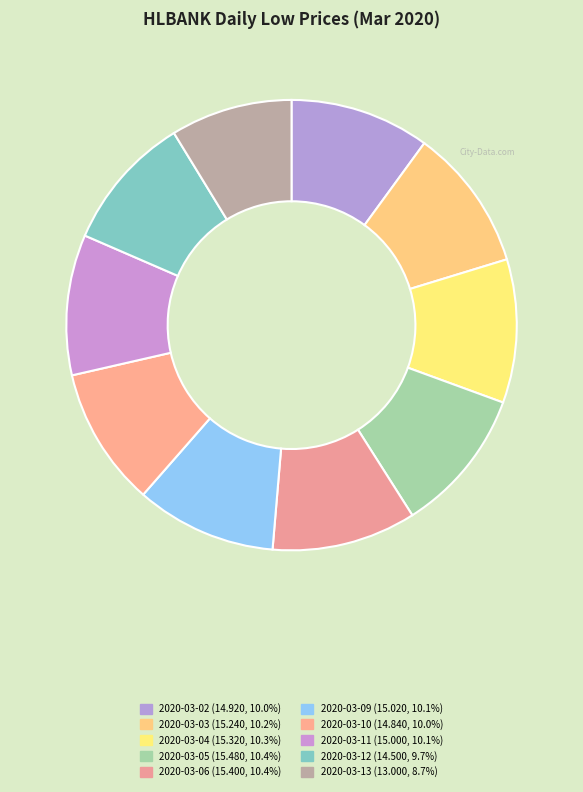

What is the change in value from 2020-03-05 to 2020-03-13?

-2.5